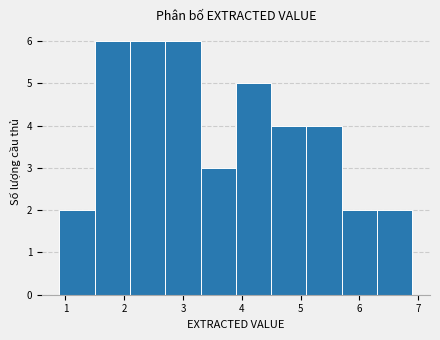

Reading left to right, transcribe this chart: for each bar, give the range it covers on the x-axis and its height. The values are not printed on the chart, so give them approximately, as read against the axis.

0.9 to 1.5: 2
1.5 to 2.1: 6
2.1 to 2.7: 6
2.7 to 3.3: 6
3.3 to 3.9: 3
3.9 to 4.5: 5
4.5 to 5.1: 4
5.1 to 5.7: 4
5.7 to 6.3: 2
6.3 to 6.9: 2